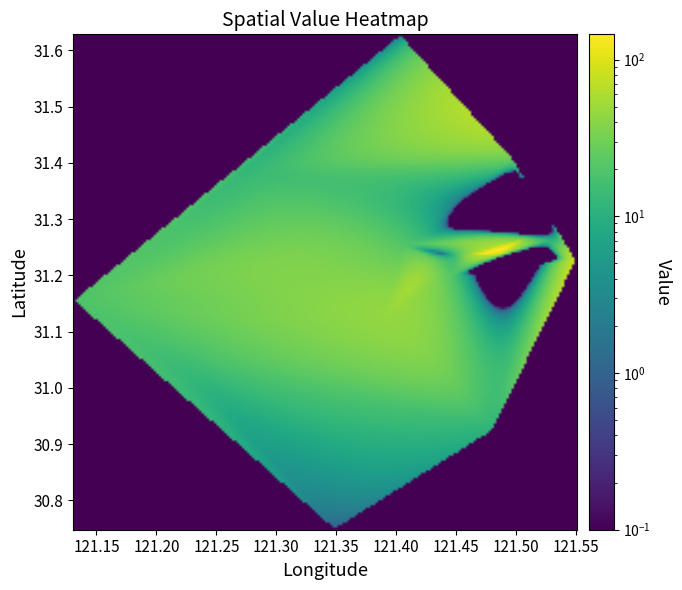

Reading right to left, what are all the values shown in this chart?

r0: 2=119.0	1=31.2	0=121.5
r1: 2=19.0	1=31.2	0=121.1
r2: 2=10.0	1=31.3	0=121.5
r3: 2=24.0	1=31.2	0=121.4
r4: 2=84.0	1=31.2	0=121.6
r5: 2=27.0	1=31.2	0=121.4
r6: 2=19.0	1=31.2	0=121.5
r7: 2=21.0	1=31.3	0=121.4
r8: 2=44.0	1=31.1	0=121.4
r9: 2=15.0	1=31.0	0=121.2
r10: 2=9.0	1=31.3	0=121.5
r11: 2=30.0	1=31.4	0=121.5
r12: 2=13.0	1=31.4	0=121.3
r13: 2=23.0	1=31.2	0=121.5
r14: 2=2.0	1=31.6	0=121.4
r15: 2=1.0	1=30.7	0=121.3
r16: 2=11.0	1=30.9	0=121.5